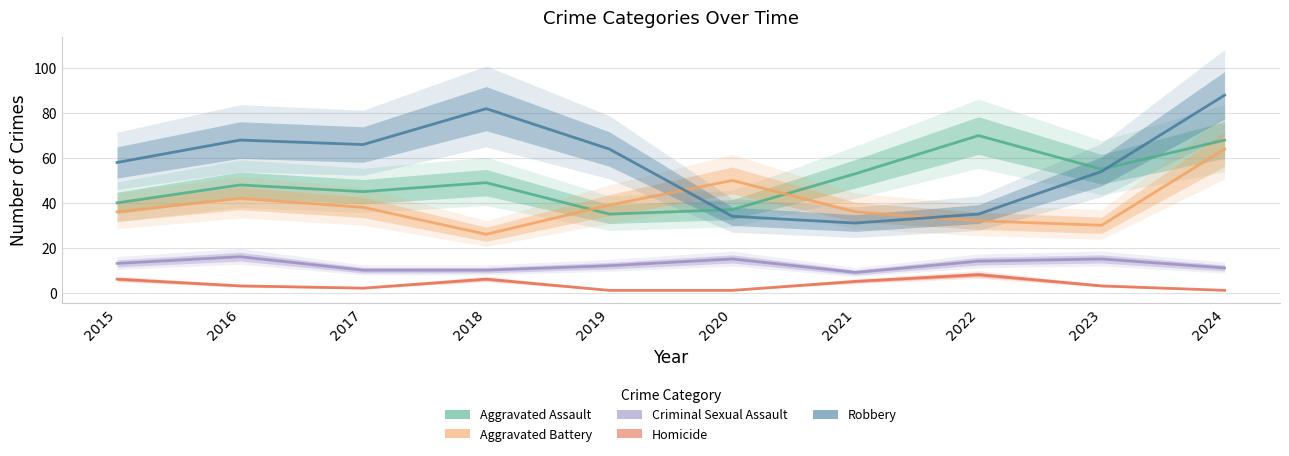

Where is the first local minimum for Robbery?

2017